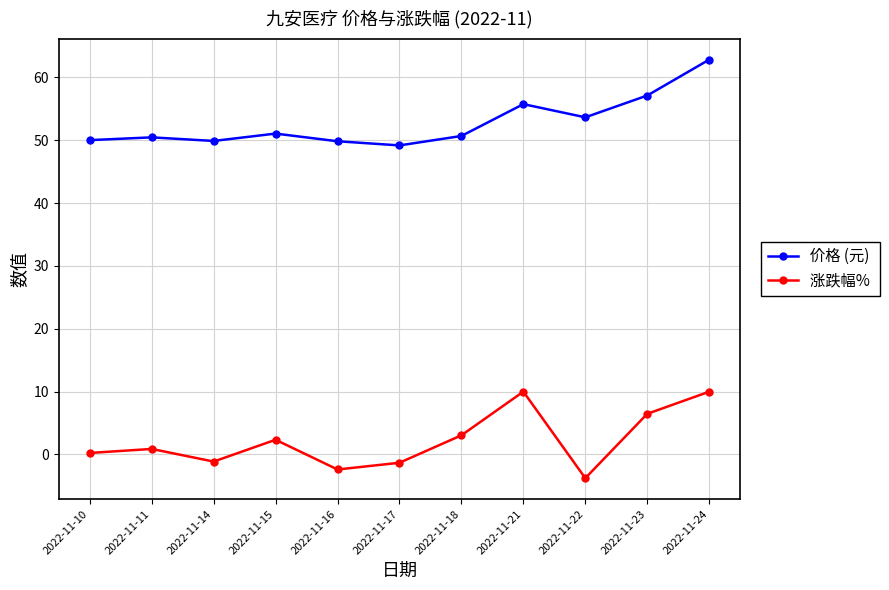

At which category is the sum across all series the highest?

2022-11-24